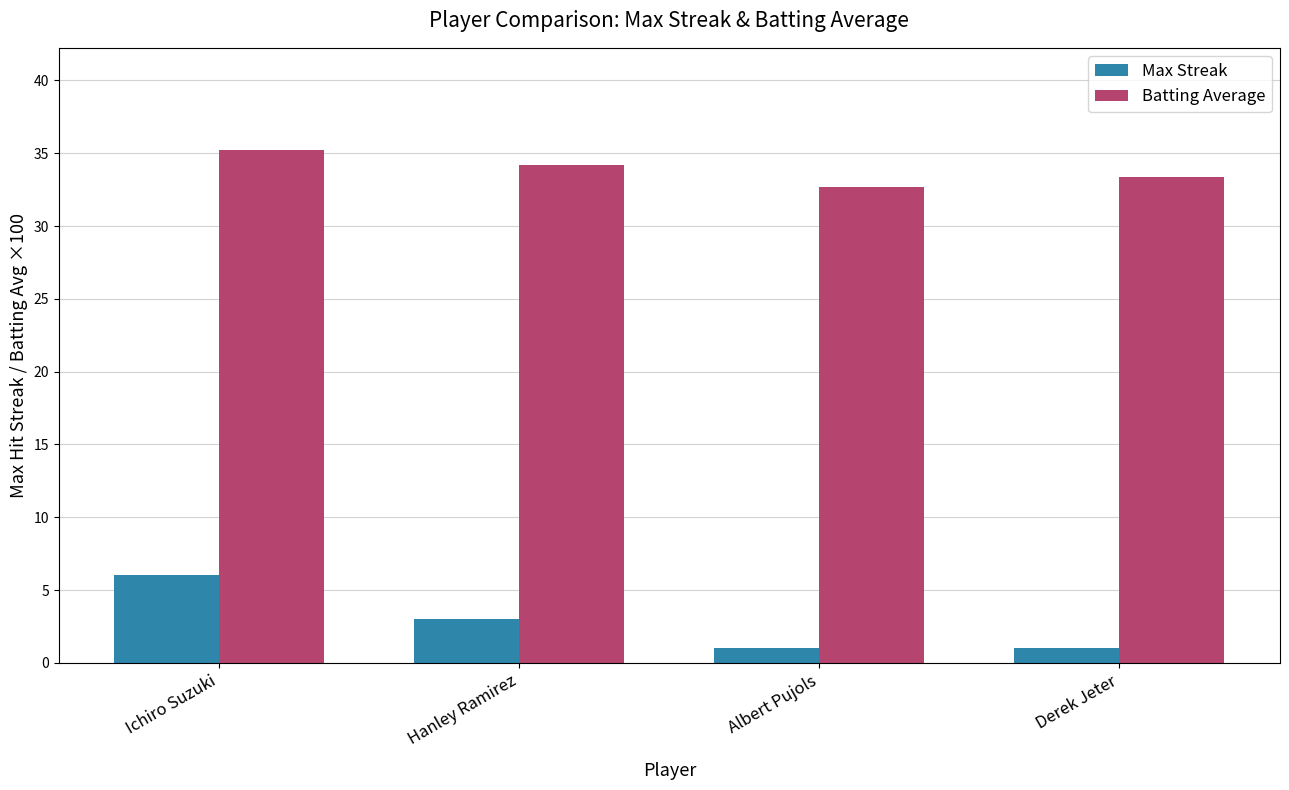

Is it true that Batting Average equals 32.7 at Albert Pujols?

True